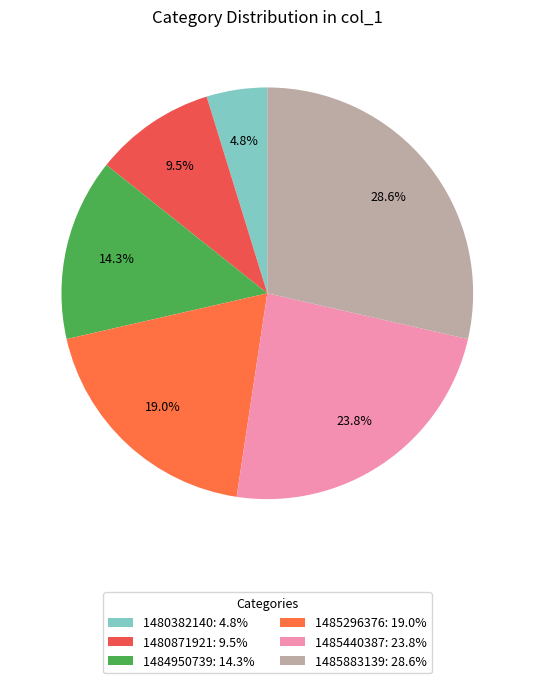

Count the number of slices in the pie.

6